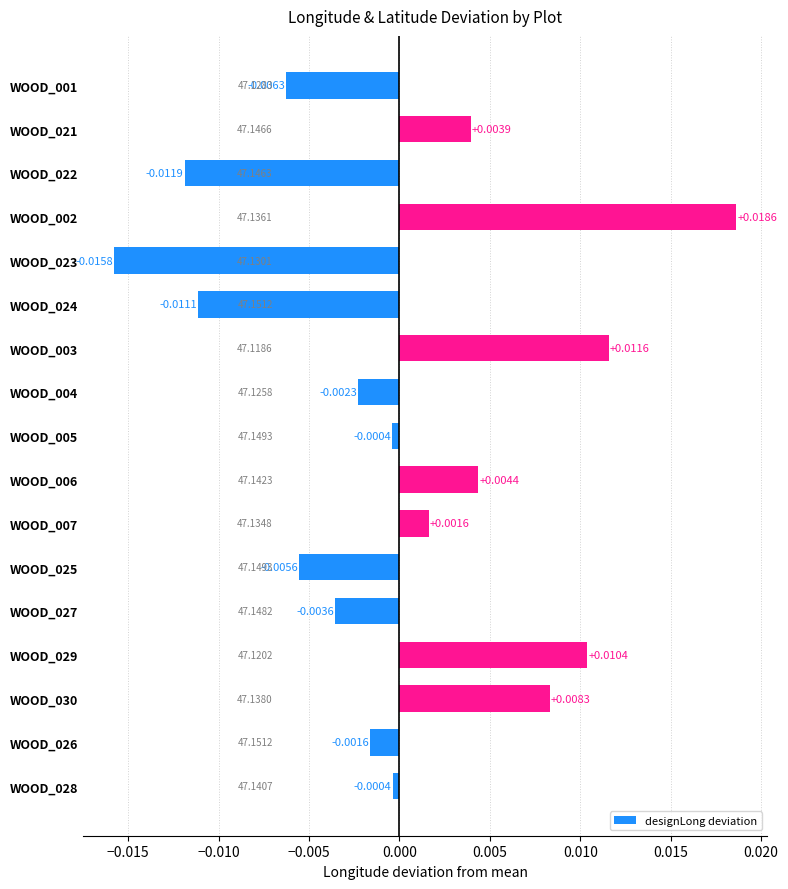

Between WOOD_025 and WOOD_007, which is larger?

WOOD_007